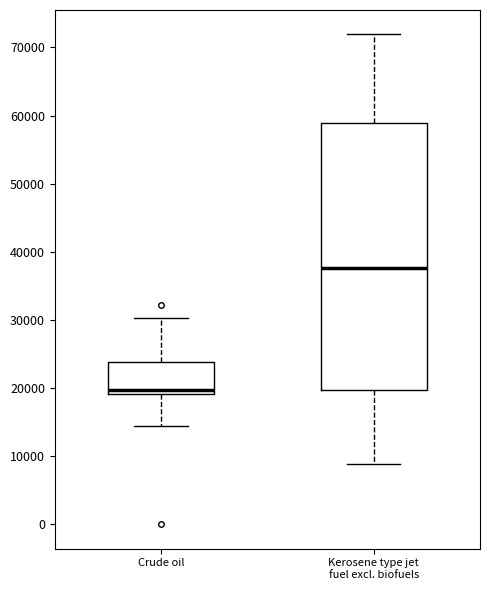

Which box is the tallest, from its lower edge to its upper edge?

Kerosene type jet fuel excl. biofuels